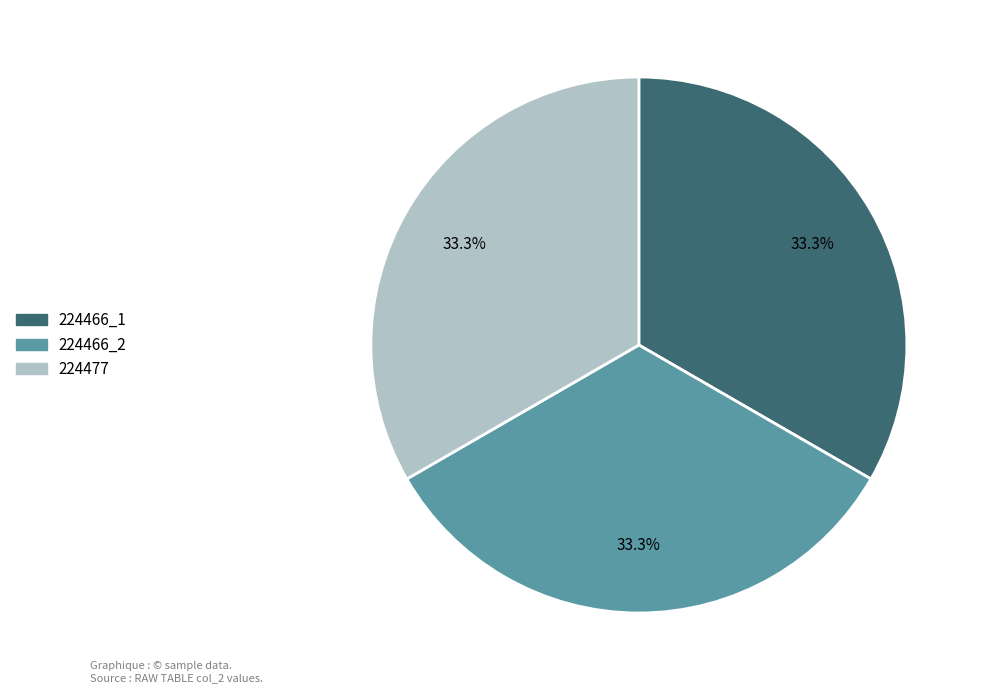

Count the number of slices in the pie.

3